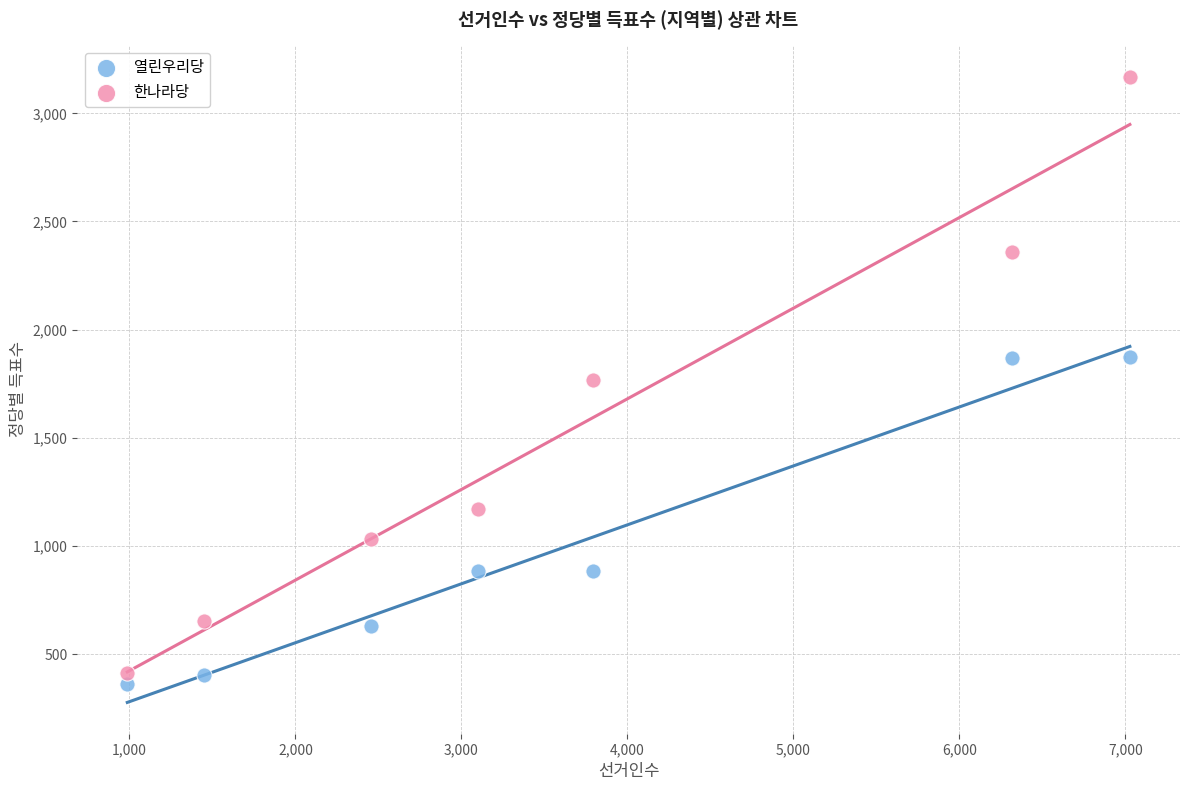

Across all data points, what is the range of Y values (max minus min)?

2809